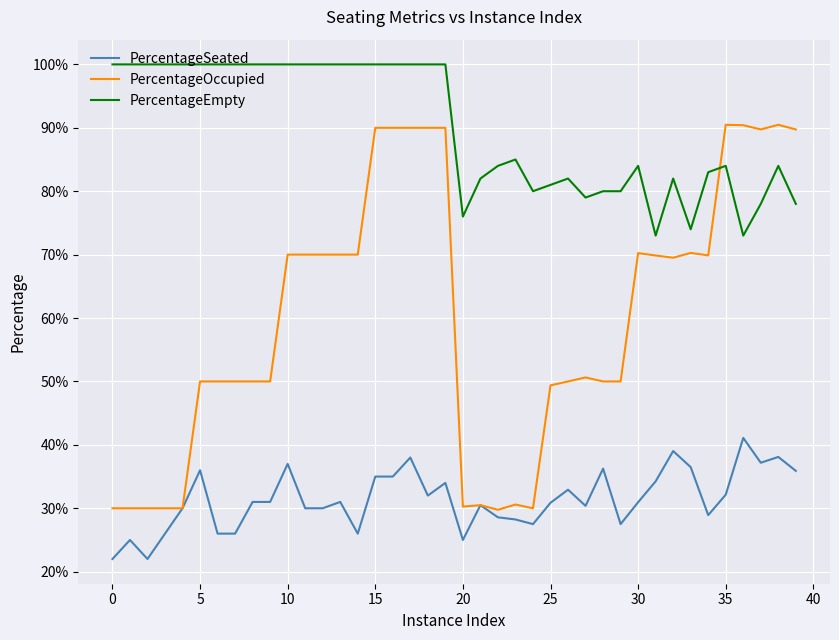

What is the highest value of the PercentageOccupied series?

0.9